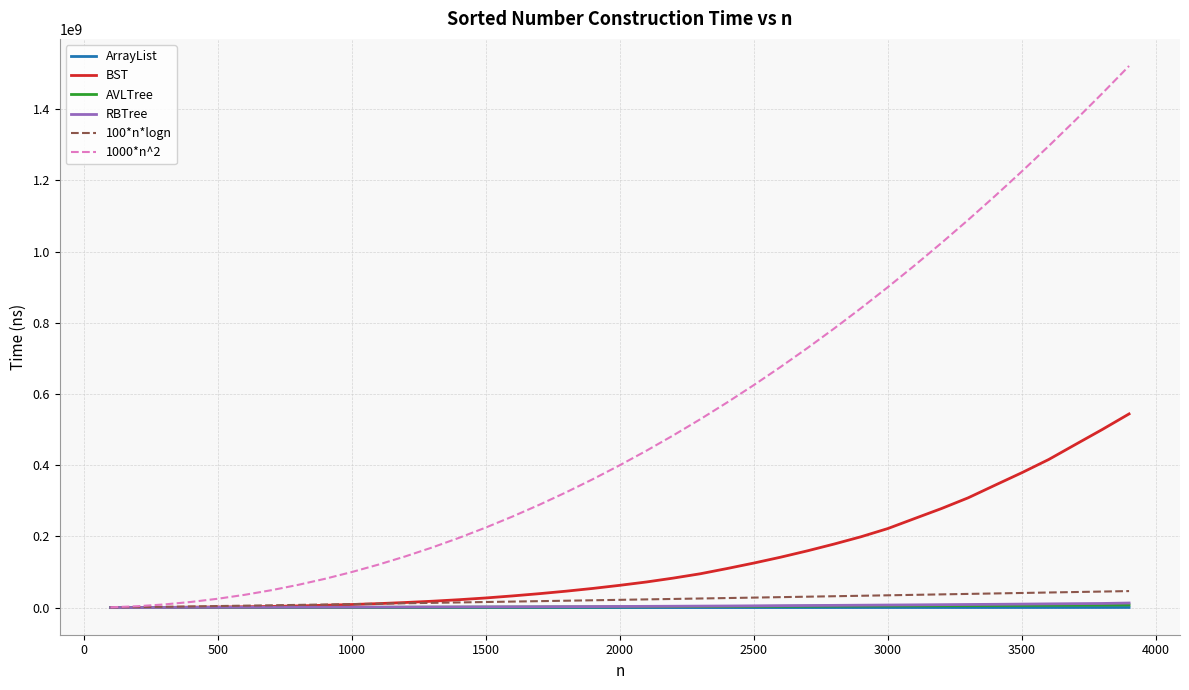

Which series has the largest range (max minus min)?

1000*n^2